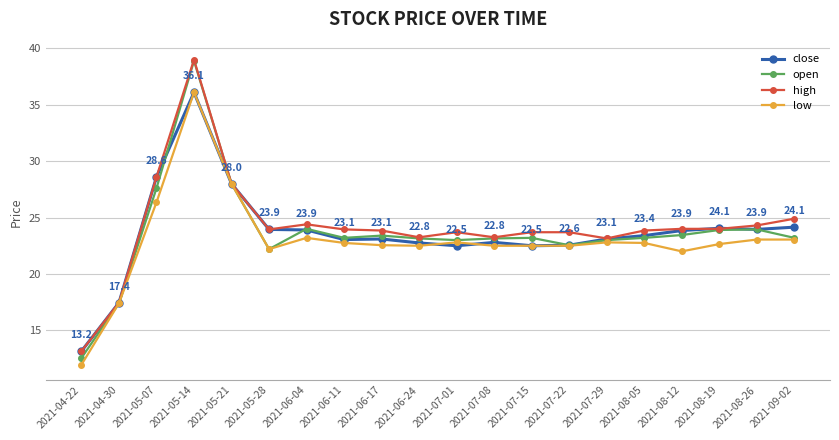

The close series shows 6.3 at 2021-06-17. True or false?

False